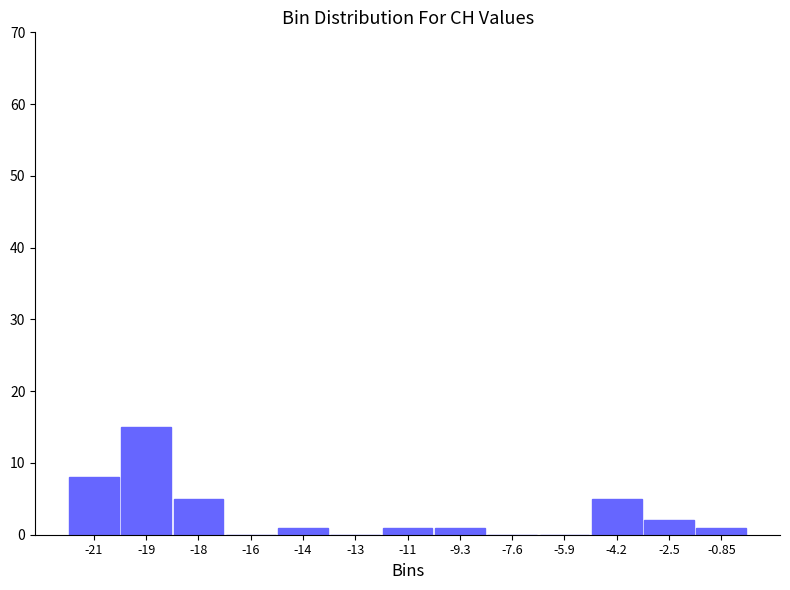

Reading left to right, transcribe all the data shown in this chart.

-21=8	-19=15	-18=5	-16=0	-14=1	-13=0	-11=1	-9.3=1	-7.6=0	-5.9=0	-4.2=5	-2.5=2	-0.85=1